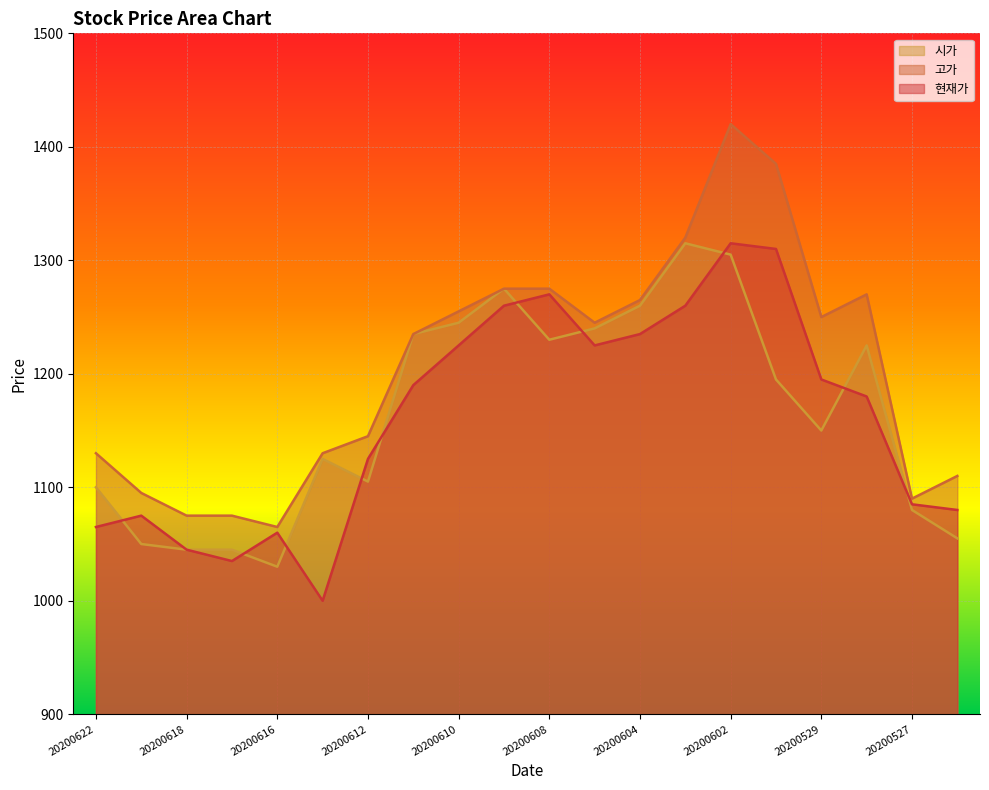

Reading left to right, transcribe all the data shown in this chart.

현재가: 20200622=1065	20200619=1075	20200618=1045	20200617=1035	20200616=1060	20200615=1000	20200612=1125	20200611=1190	20200610=1225	20200609=1260	20200608=1270	20200605=1225	20200604=1235	20200603=1260	20200602=1315	20200601=1310	20200529=1195	20200528=1180	20200527=1085	20200526=1080
고가: 20200622=1130	20200619=1095	20200618=1075	20200617=1075	20200616=1065	20200615=1130	20200612=1145	20200611=1235	20200610=1255	20200609=1275	20200608=1275	20200605=1245	20200604=1265	20200603=1320	20200602=1420	20200601=1385	20200529=1250	20200528=1270	20200527=1090	20200526=1110
시가: 20200622=1100	20200619=1050	20200618=1045	20200617=1045	20200616=1030	20200615=1125	20200612=1105	20200611=1235	20200610=1245	20200609=1275	20200608=1230	20200605=1240	20200604=1260	20200603=1315	20200602=1305	20200601=1195	20200529=1150	20200528=1225	20200527=1080	20200526=1055